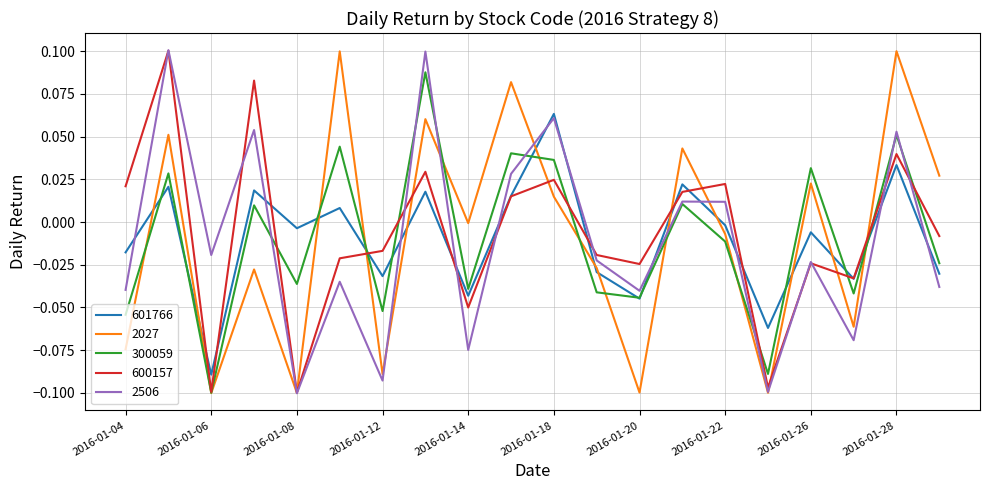

Which series ends up on top after the final intersection of 2027 and 601766?

2027